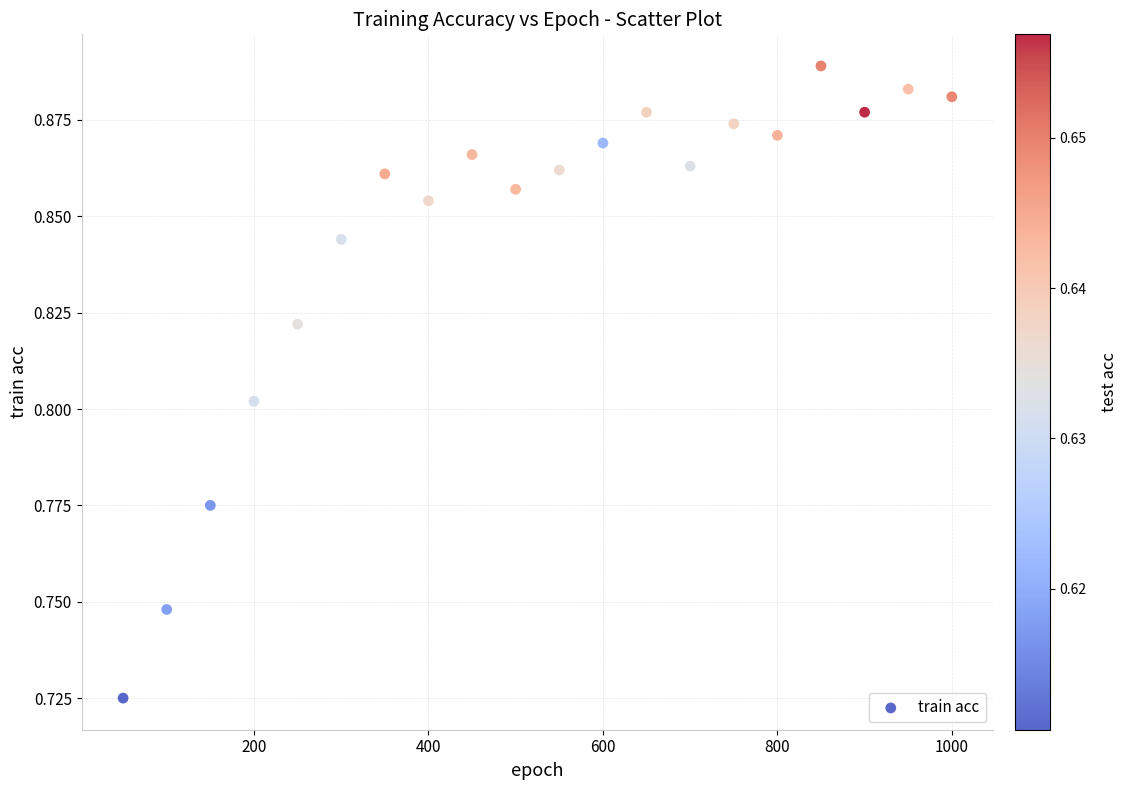

What is the range of X values (max minus min)?

950.0